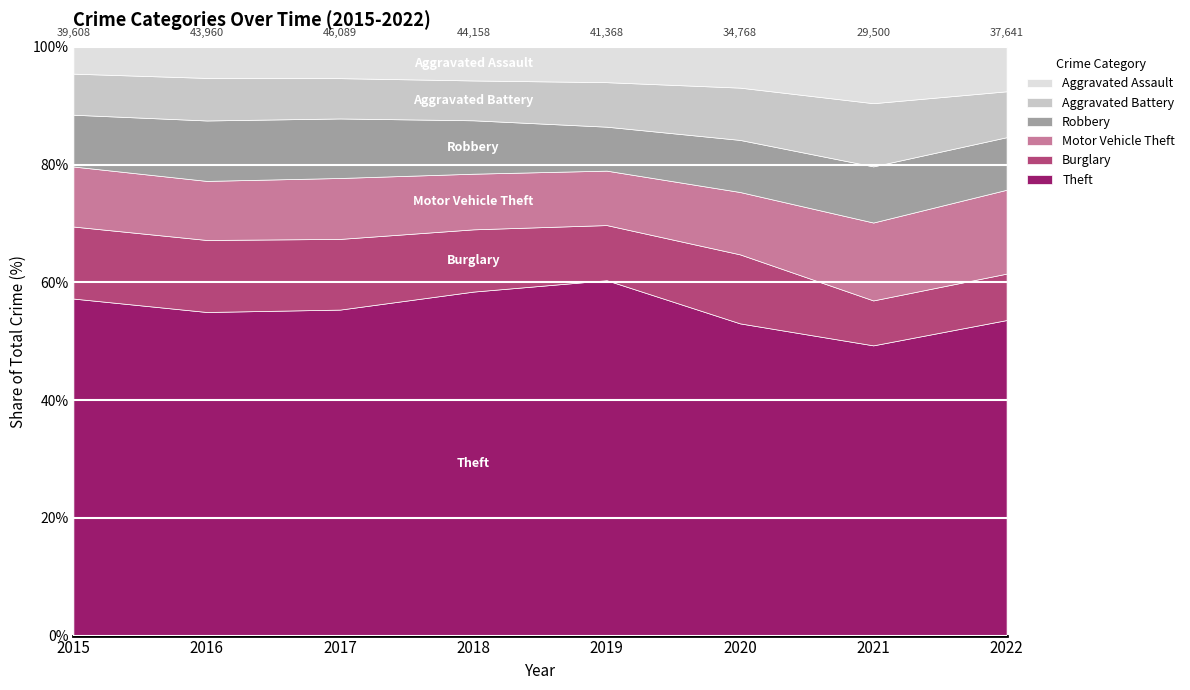

Is it true that Aggravated Assault equals 561 at 2016?

False